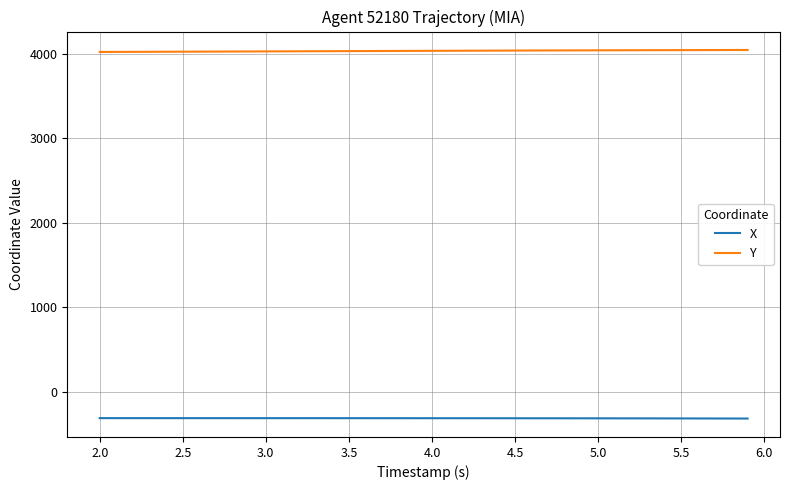

Which series has the largest total across all categories?

Y